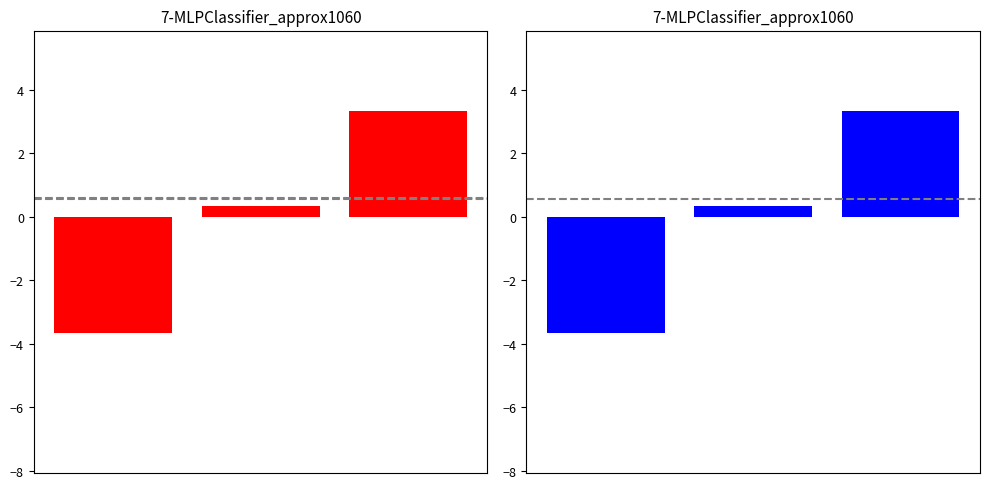

List the labels in order of value, largest first.

2, 1, 0